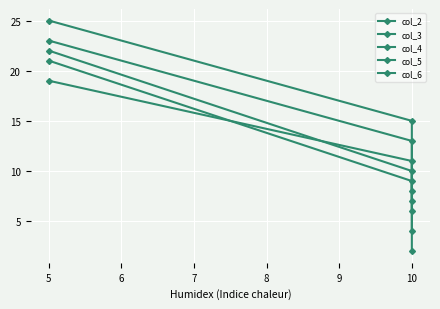

What is the sum of all col_5 values?

44